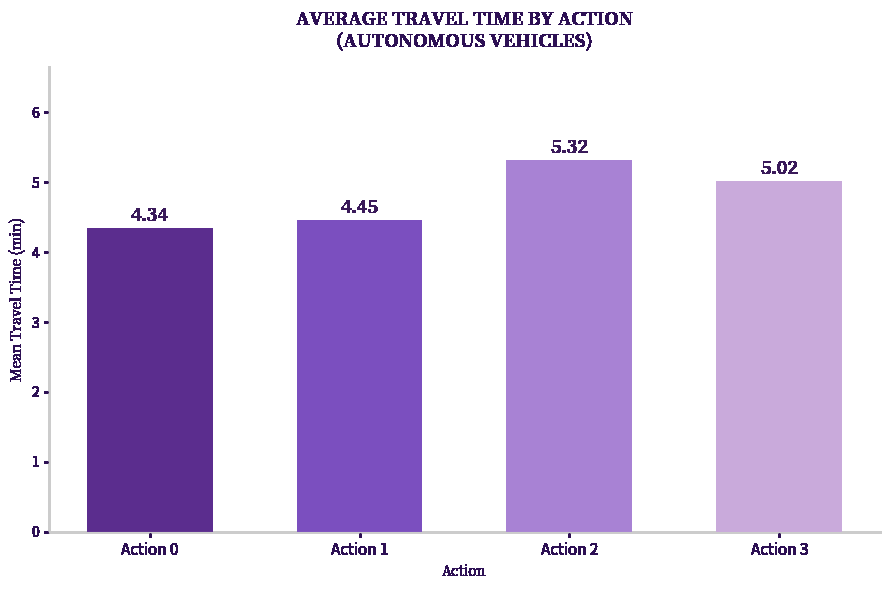

What is the change in value from Action 1 to Action 3?

+0.6